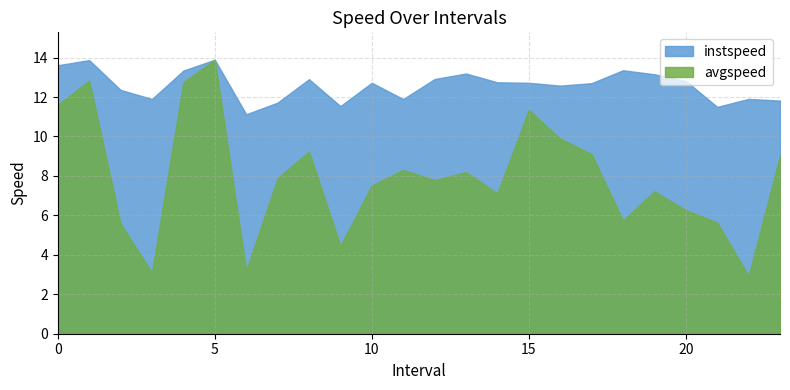

What is the spread (max minus min) of values at 4.0?

0.6